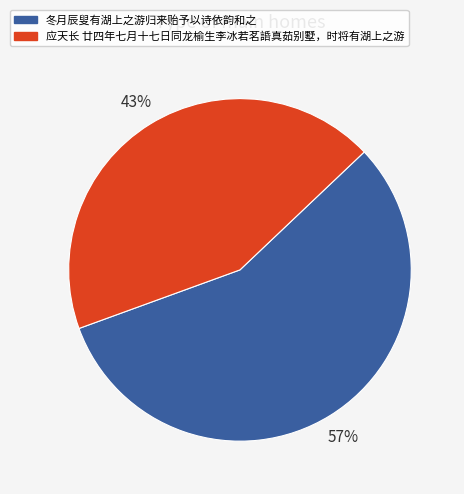

Which category has the smallest portion of the pie?

应天长 廿四年七月十七日同龙榆生李冰若茗䛡真茹别墅，时将有湖上之游